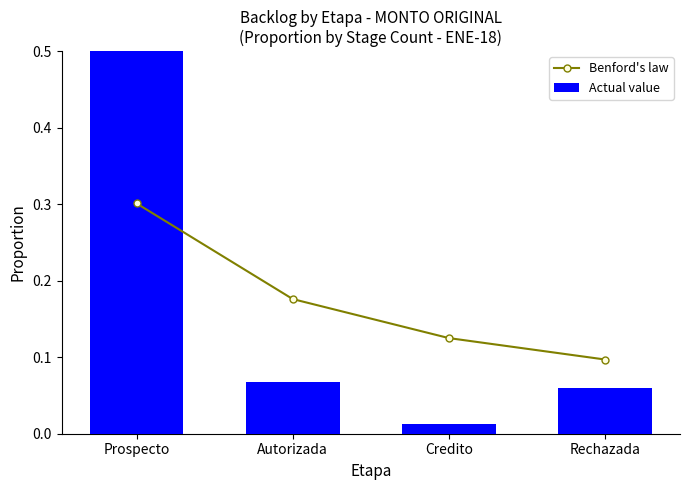

What is the spread (max minus min) of values at Credito?

0.1